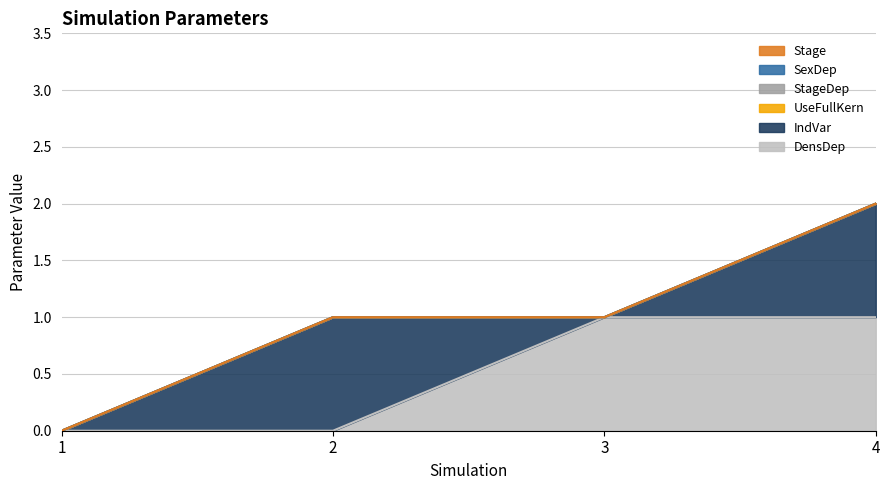

How many data points does each series have?

4